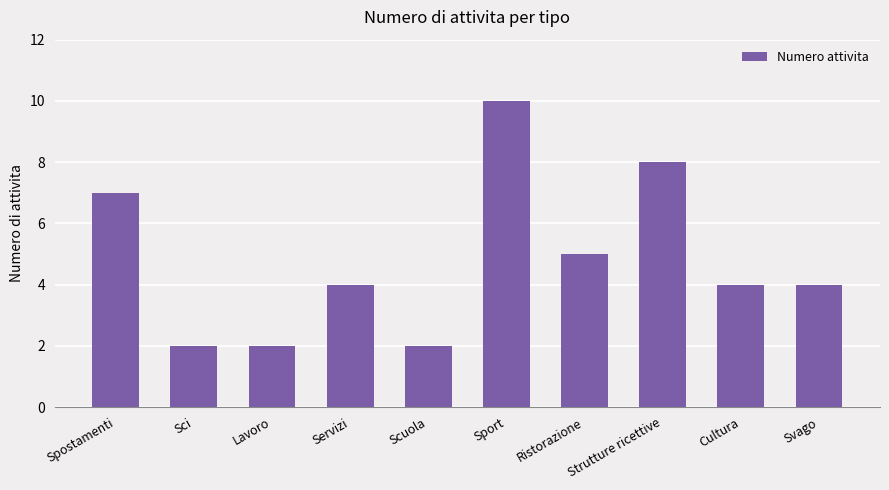

The value at Strutture ricettive is 8. True or false?

True